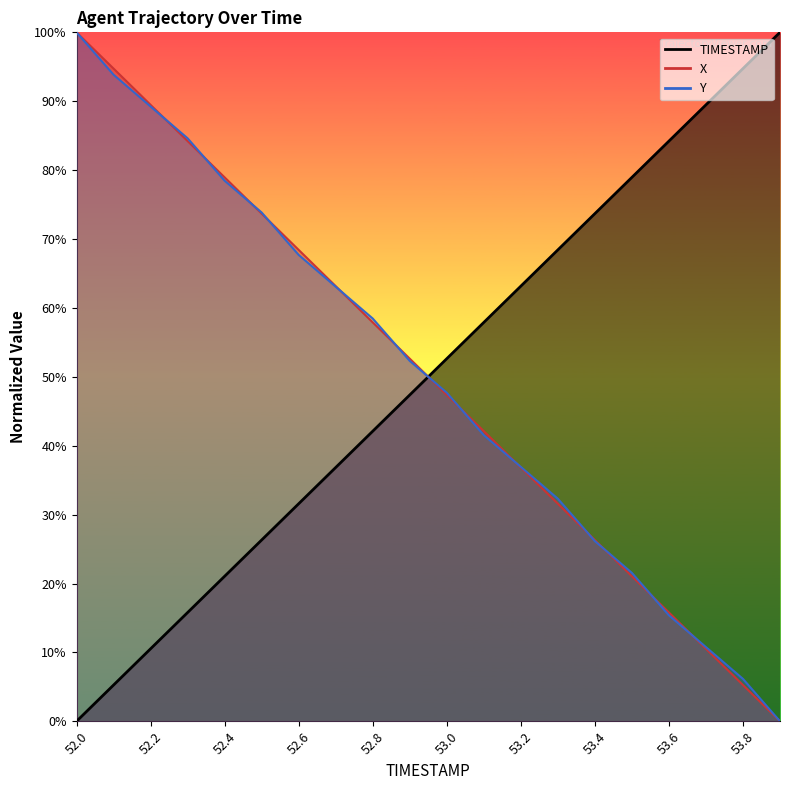

What is the total value across all series at 52.9?

1.5